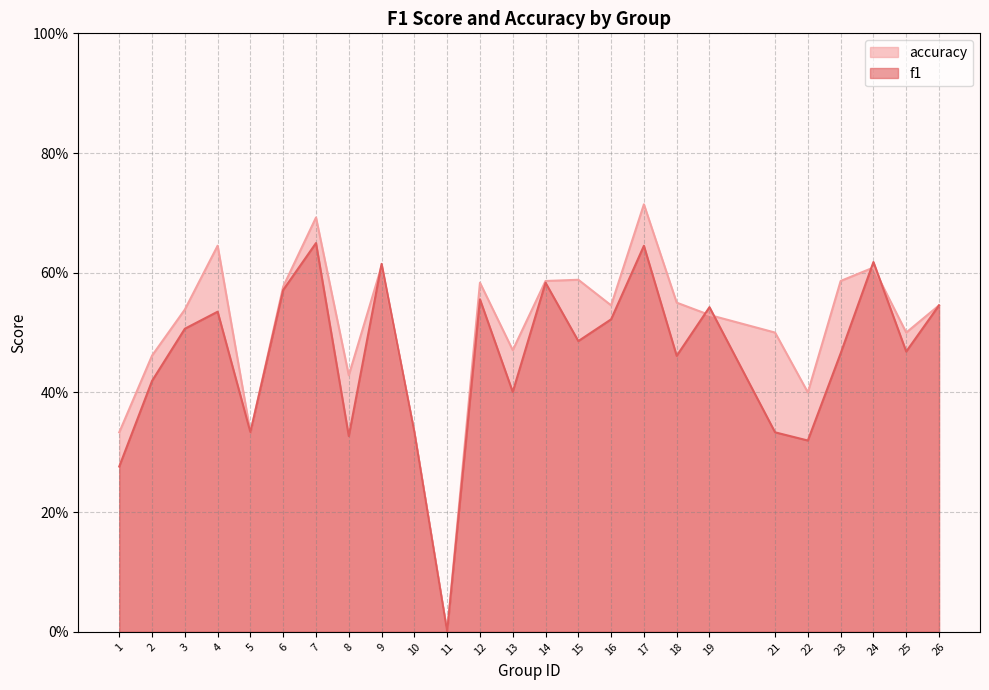

True or false: accuracy and f1 cross at least once.

True